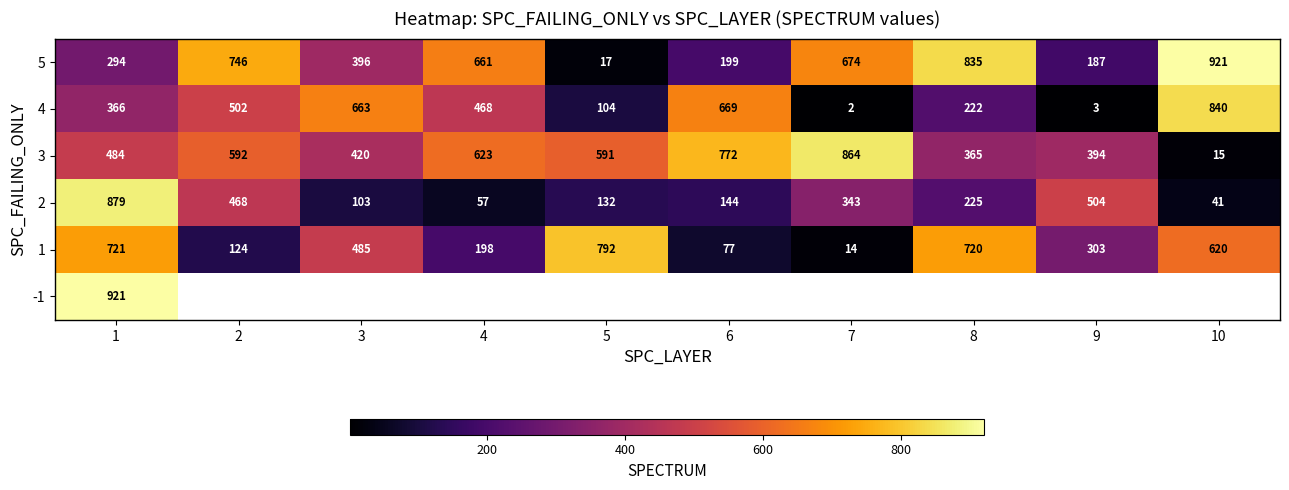

At which label does 2 first exceed 225?

1